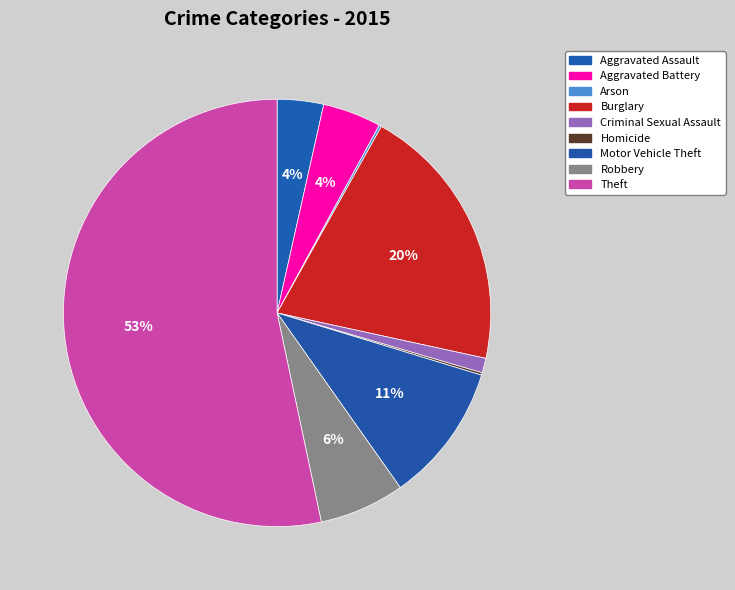

What is the change in value from Arson to Theft?

+288